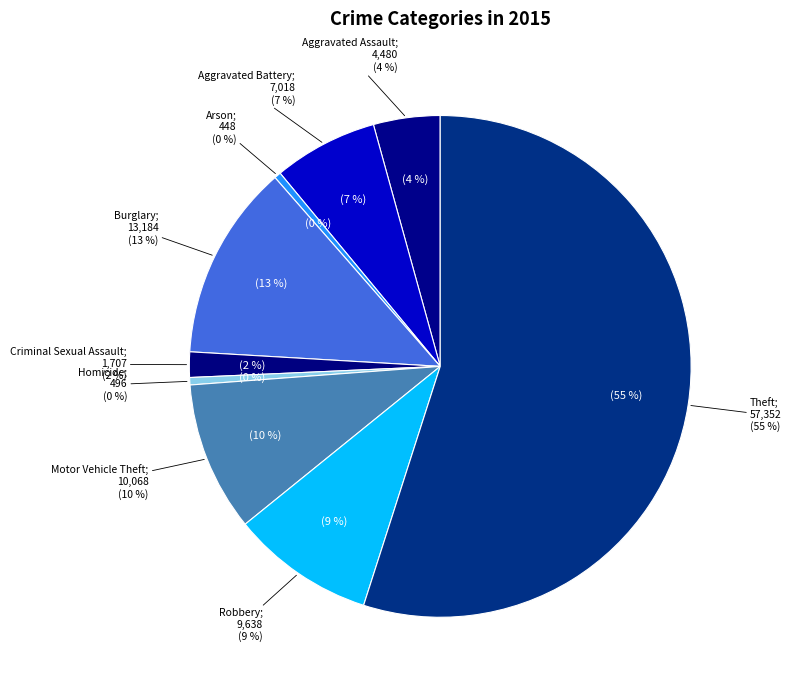

How many segments does this pie chart have?

9